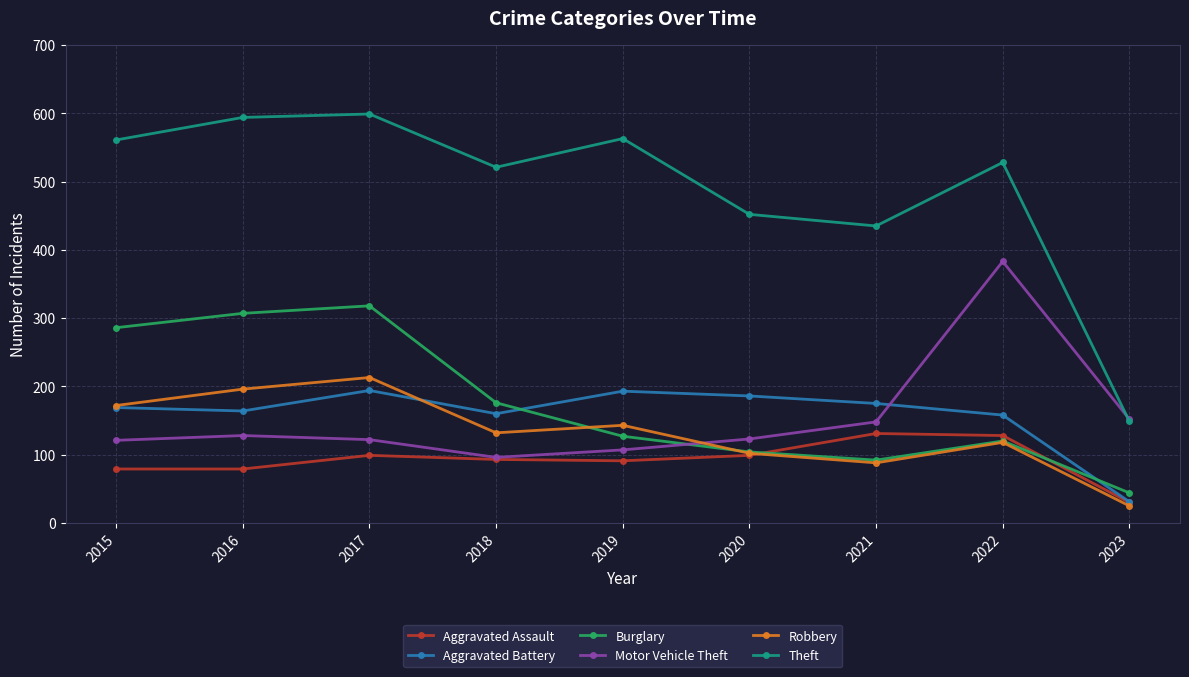

Is it true that Burglary equals 261 at 2018?

False